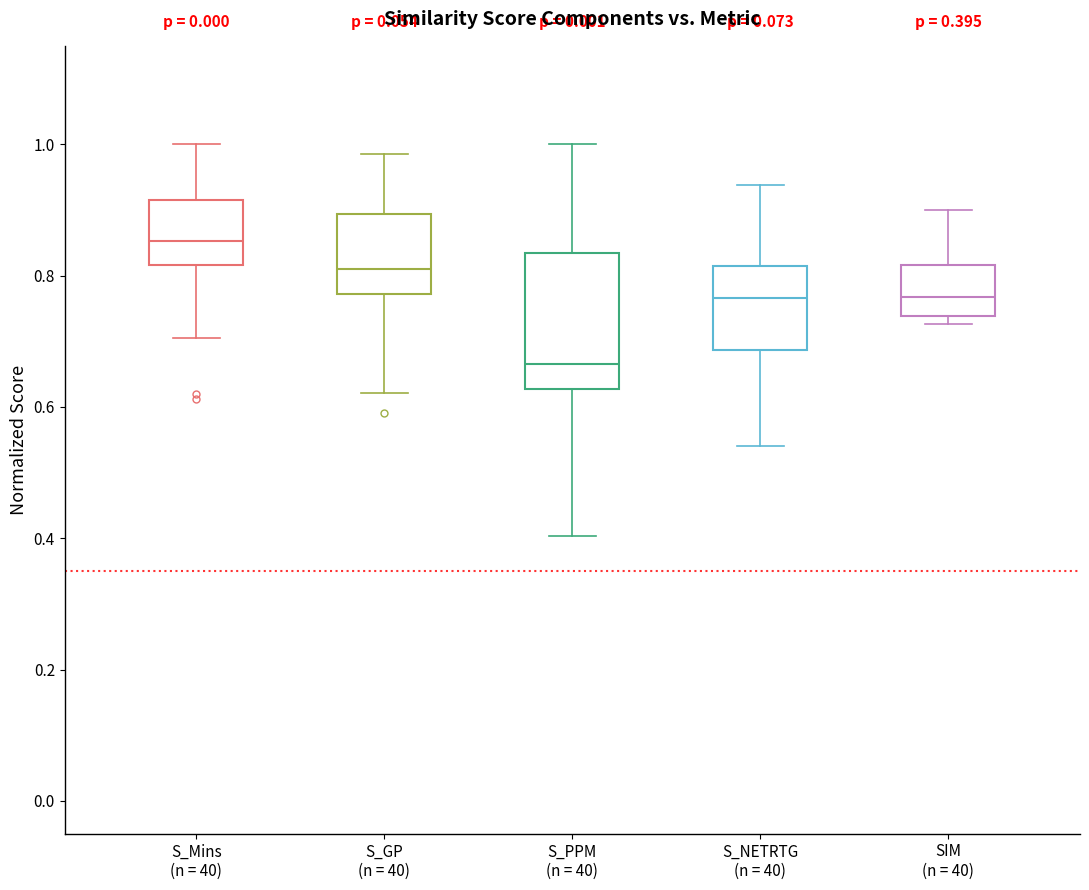

Which box has the highest median line?

S_Mins (n = 40)